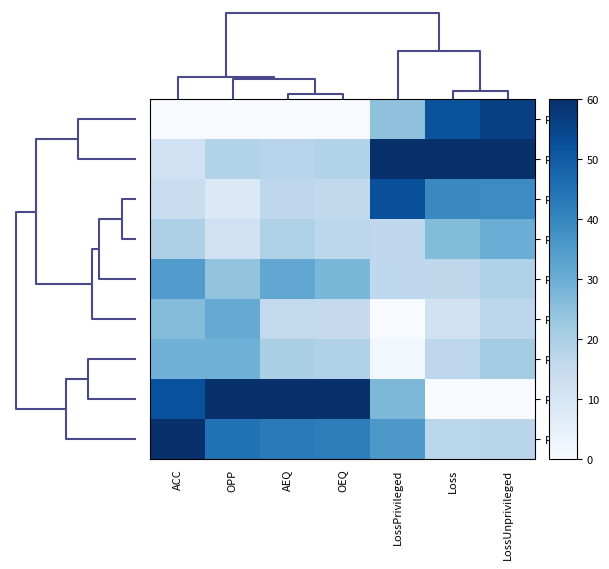

Rank the series by their maximum value, from highest to lowest.

Row1, Row0, Row8, Row5, Row6, Row7, Row2, Row3, Row4